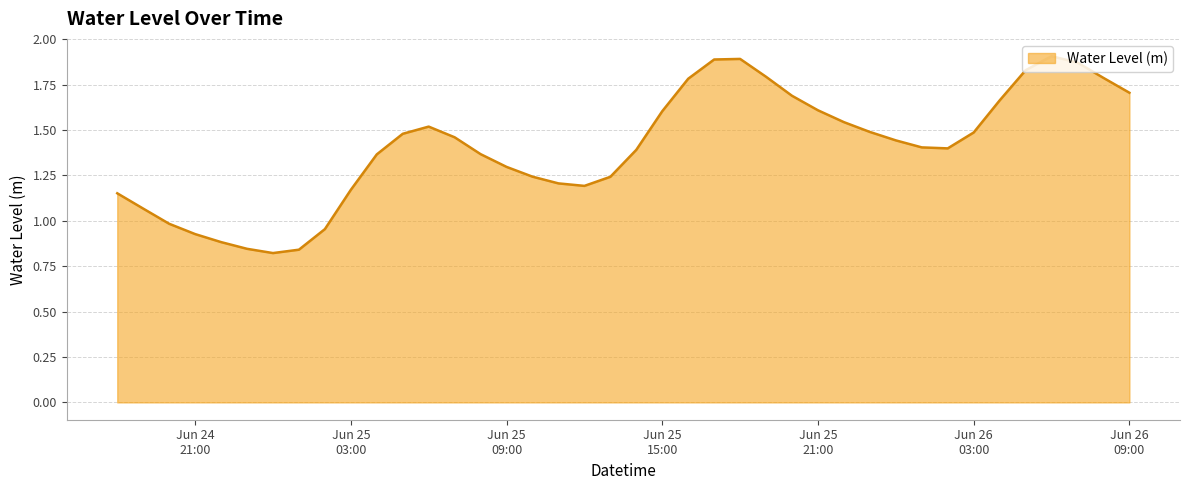

What is the label of the 20th point from the left?

2023-06-25 13:00:00